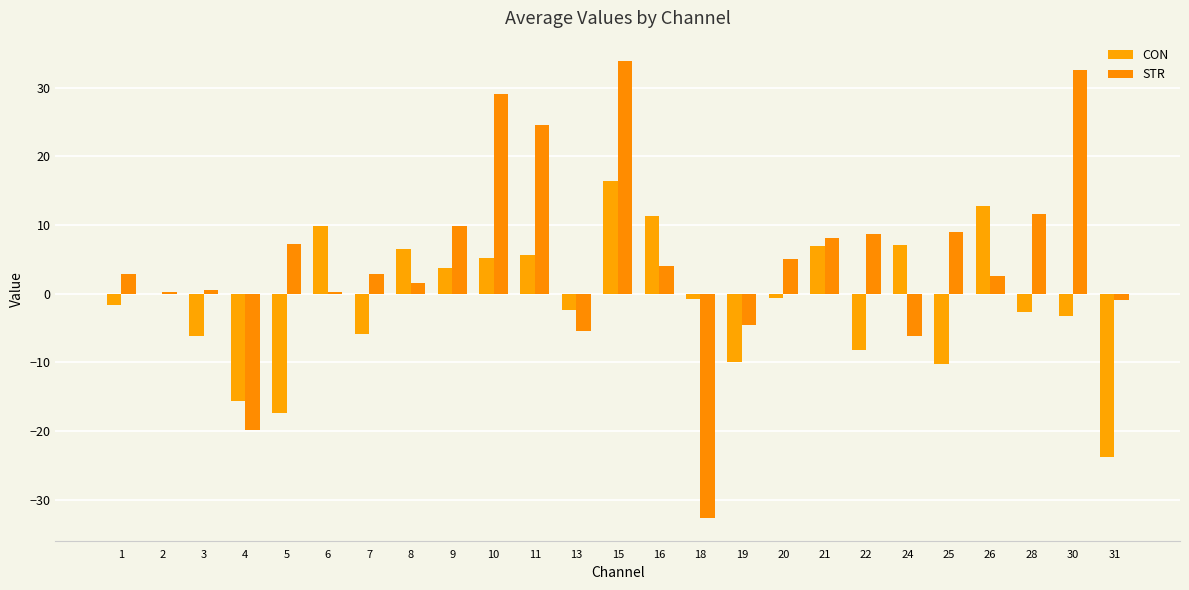

Which series changed the most between 1 and 25?

CON